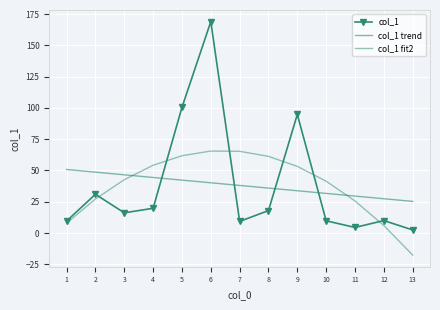

At how many categories does at least one series exceed 151?

1